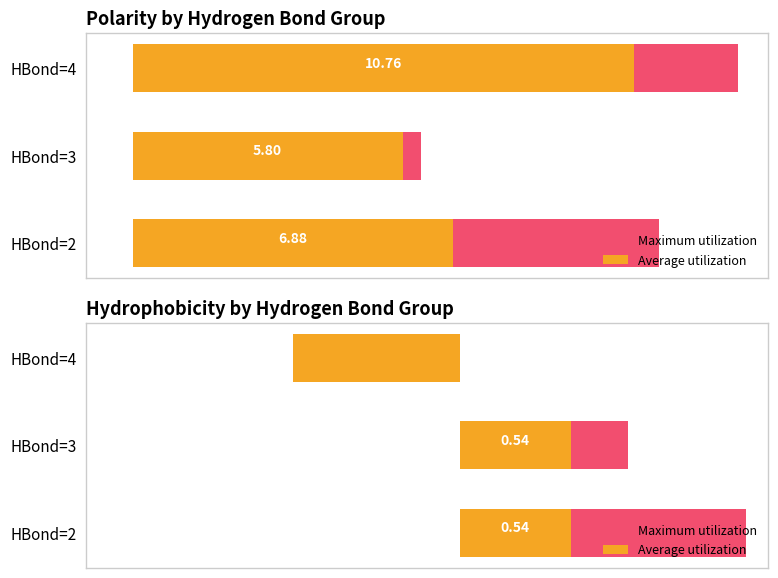

The value of Average utilization at HBond=3 is 0.3. True or false?

False